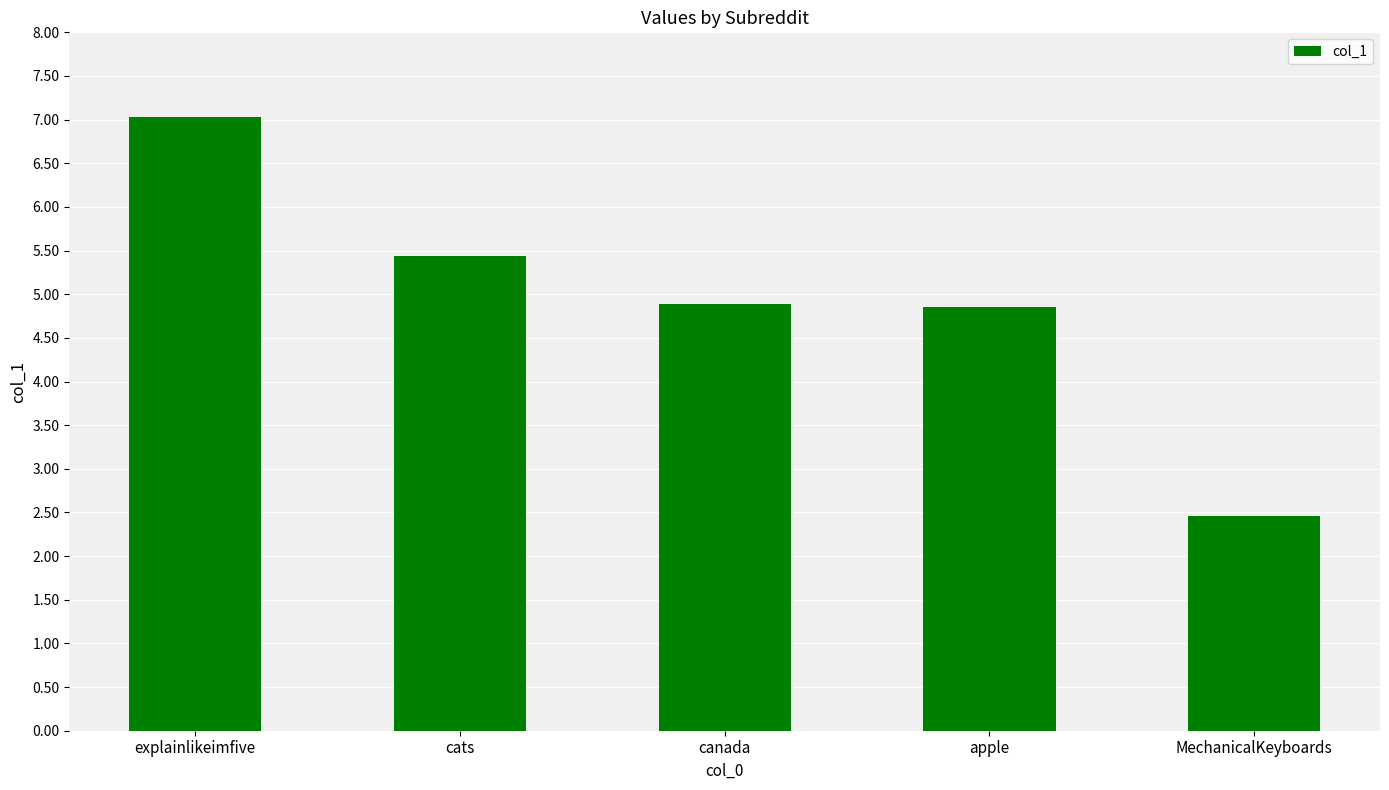

Reading left to right, extract all data points from this chart.

7.0	5.4	4.9	4.8	2.5